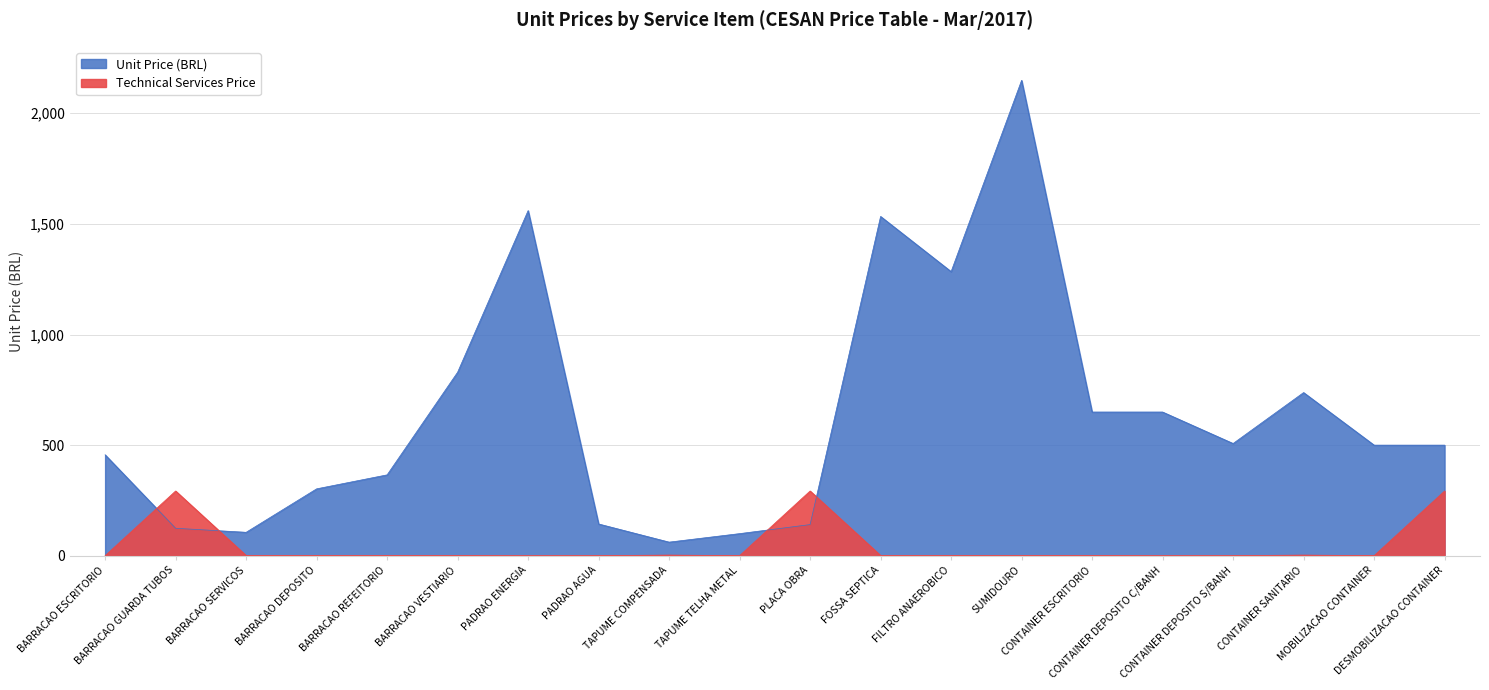

At which label does Unit Price (BRL) reach its minimum?

TAPUME COMPENSADA